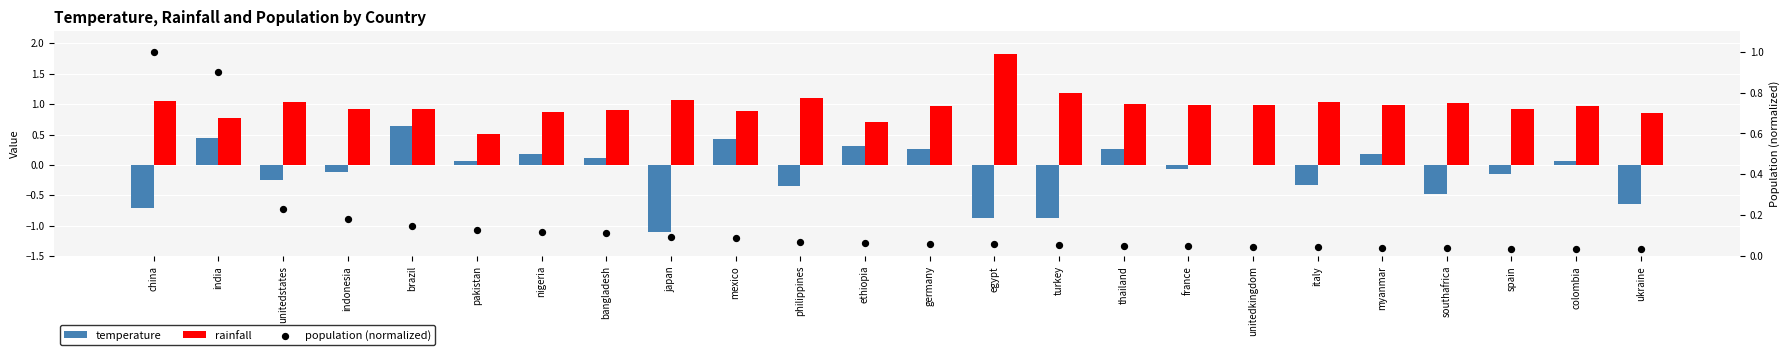

Which series reaches the minimum Y coordinate?

temperature